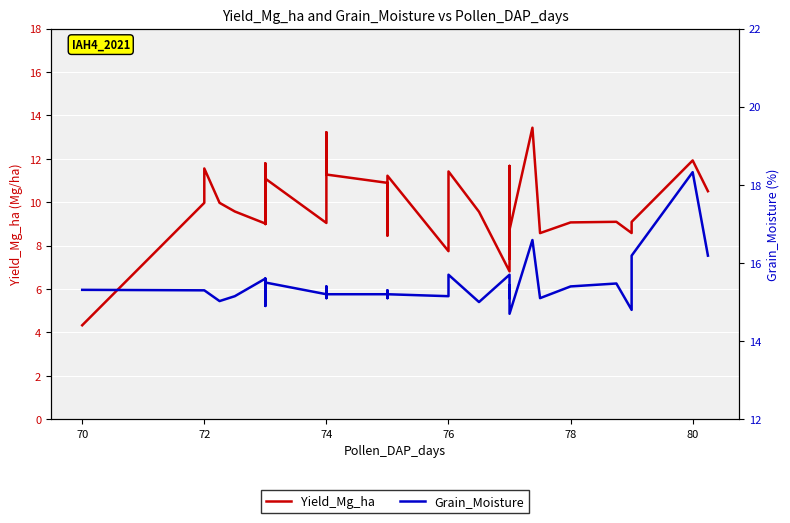

True or false: Grain_Moisture has a value of 7.1 at 32.

False